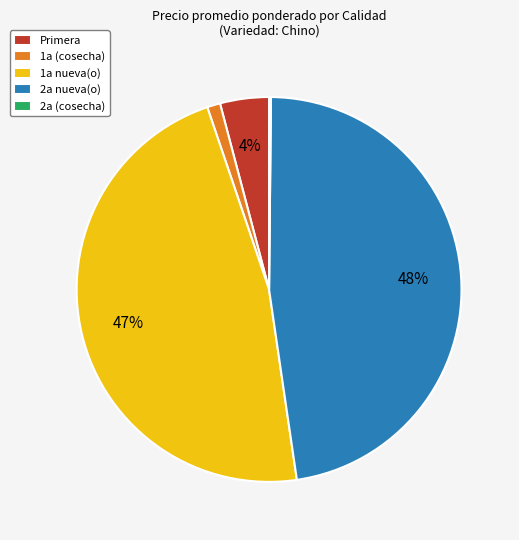

Is there any slice that represents more than half of the pie?

No